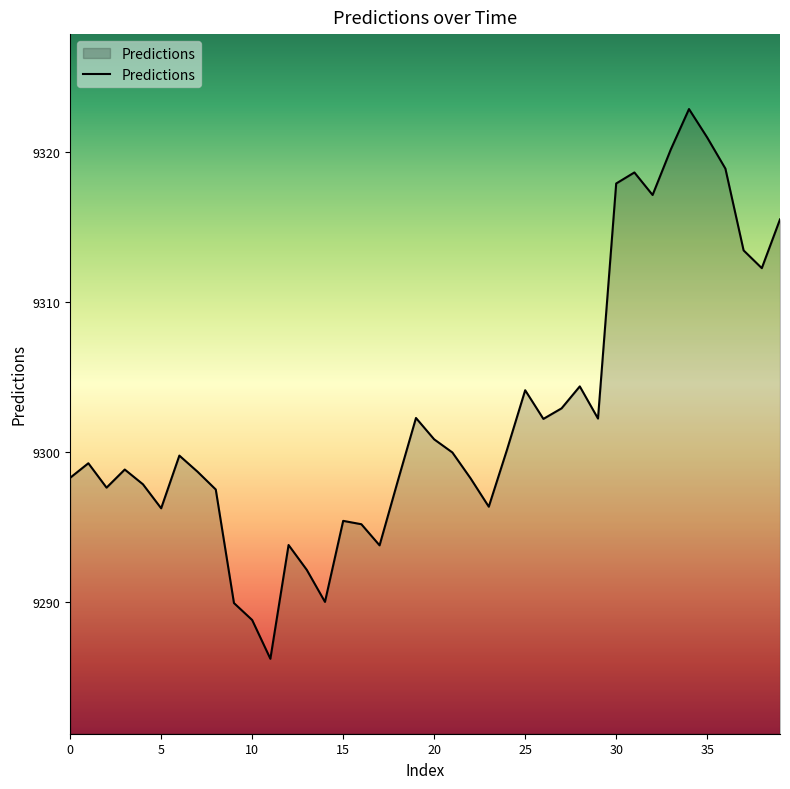

What is the maximum value shown in the chart?

9322.9